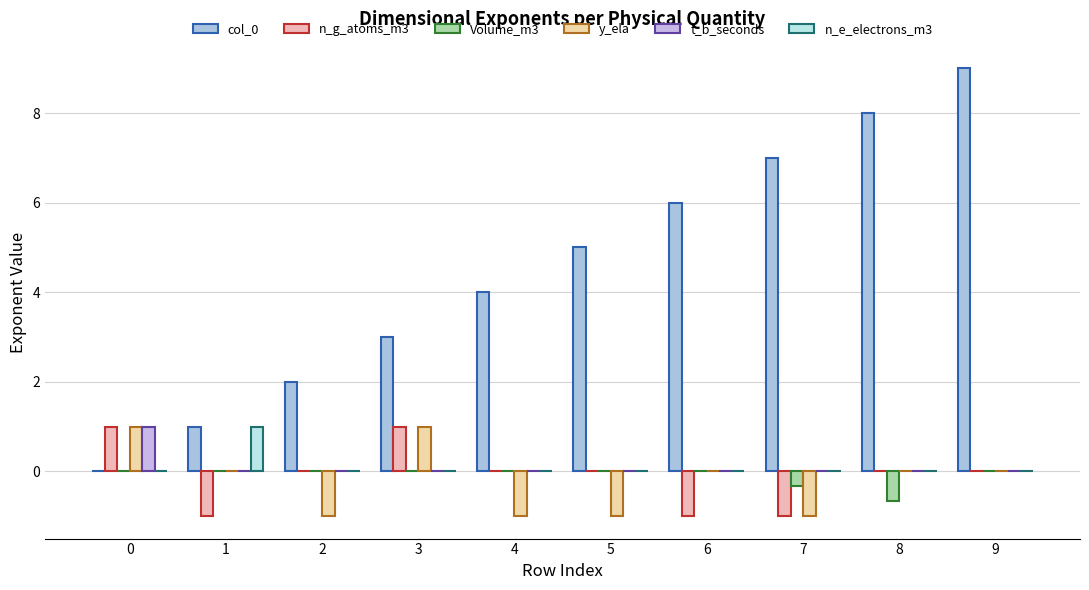

Is it true that Volume_m3 equals 0.0 at 2?

True